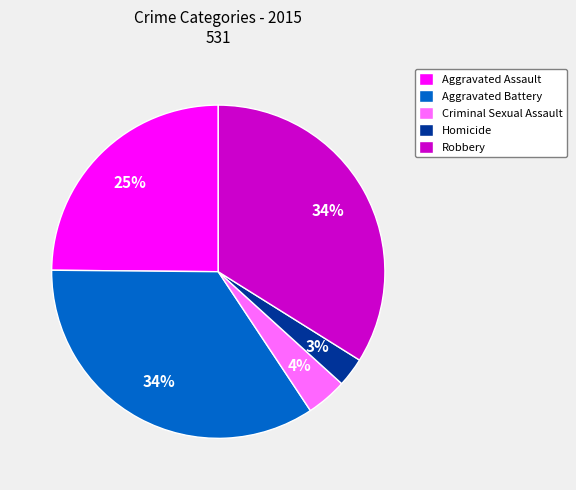

Between Robbery and Homicide, which is larger?

Robbery